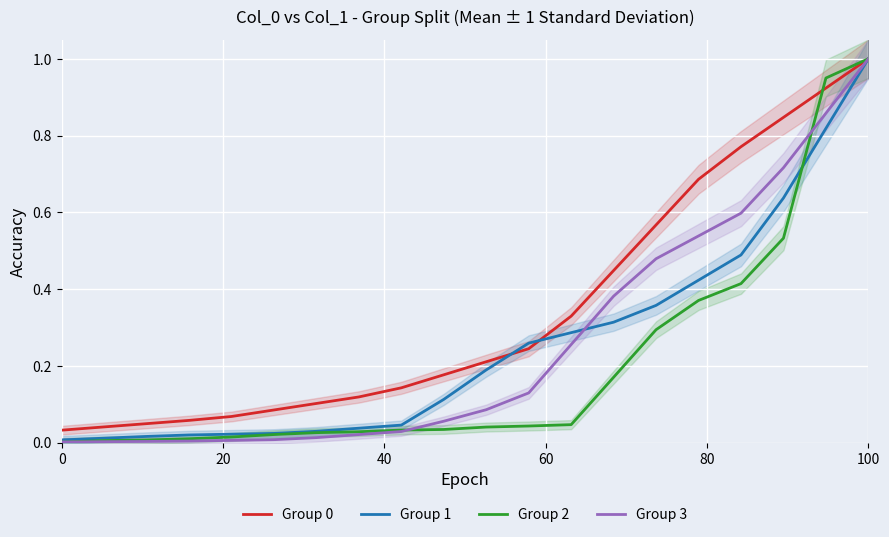

What is the maximum value for Group 2?

1.0